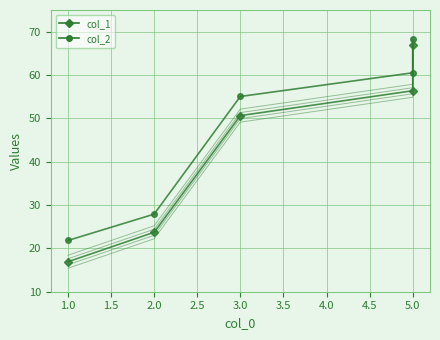

At how many categories does at least one series exceed 65?

1